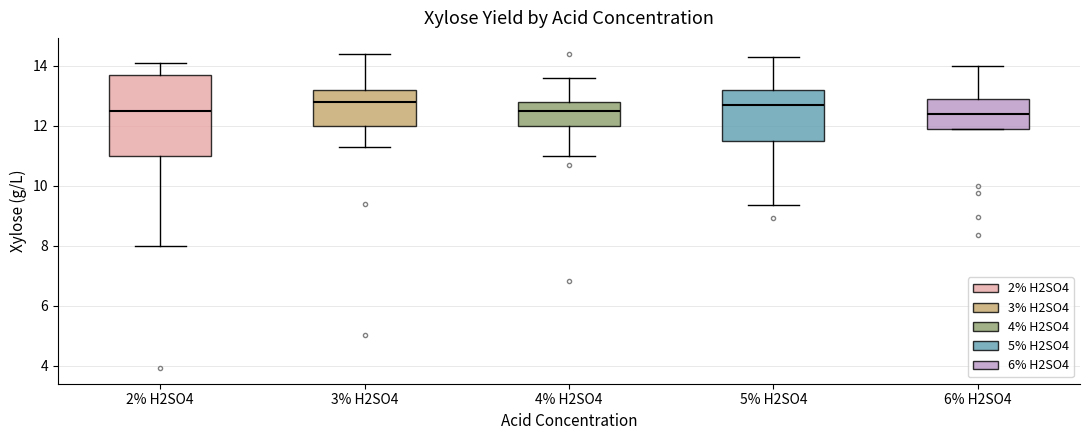

Reading left to right, read every box against the y-axis: the position of its median line, the range the box covers, and the ends of its whiskers. The values are not printed on the chart, so give them approximately, as read against the axis.

2% H2SO4: median 12.6, box 11.0 to 13.8, whiskers 8.0 to 14.2
3% H2SO4: median 12.8, box 12.0 to 13.2, whiskers 11.4 to 14.4
4% H2SO4: median 12.6, box 12.0 to 12.8, whiskers 11.0 to 13.6
5% H2SO4: median 12.8, box 11.6 to 13.2, whiskers 9.4 to 14.4
6% H2SO4: median 12.4, box 12.0 to 13.0, whiskers 12.0 to 14.0